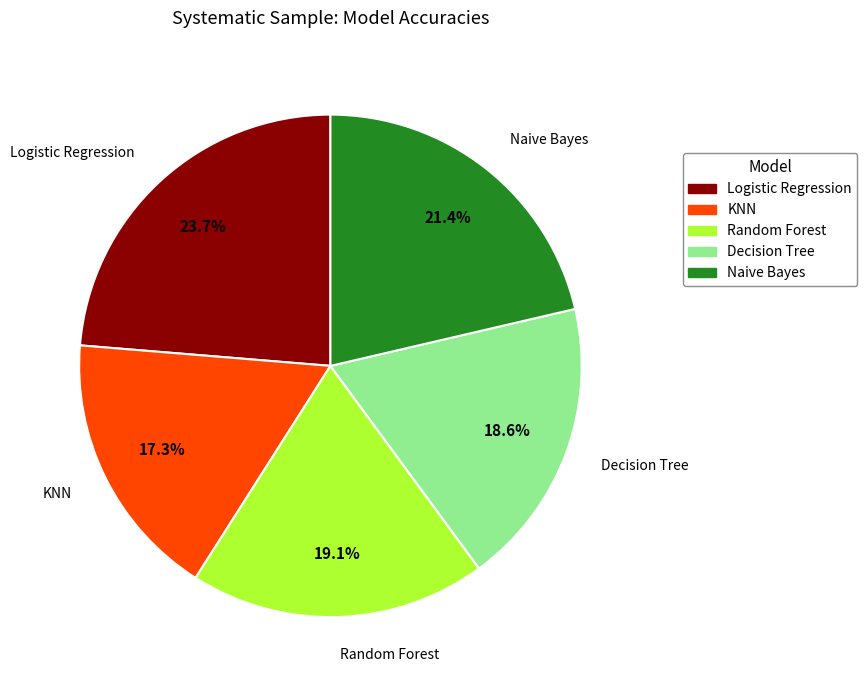

What percentage is NOT represented by Random Forest?

80.9%